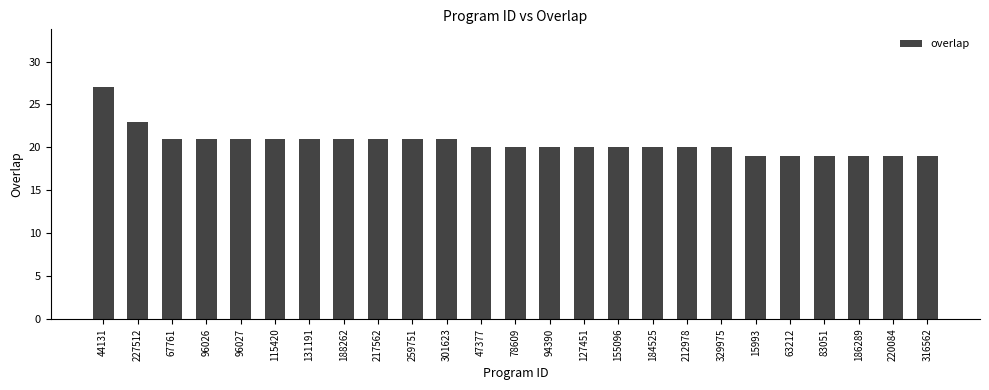

How many categories are shown in the chart?

25